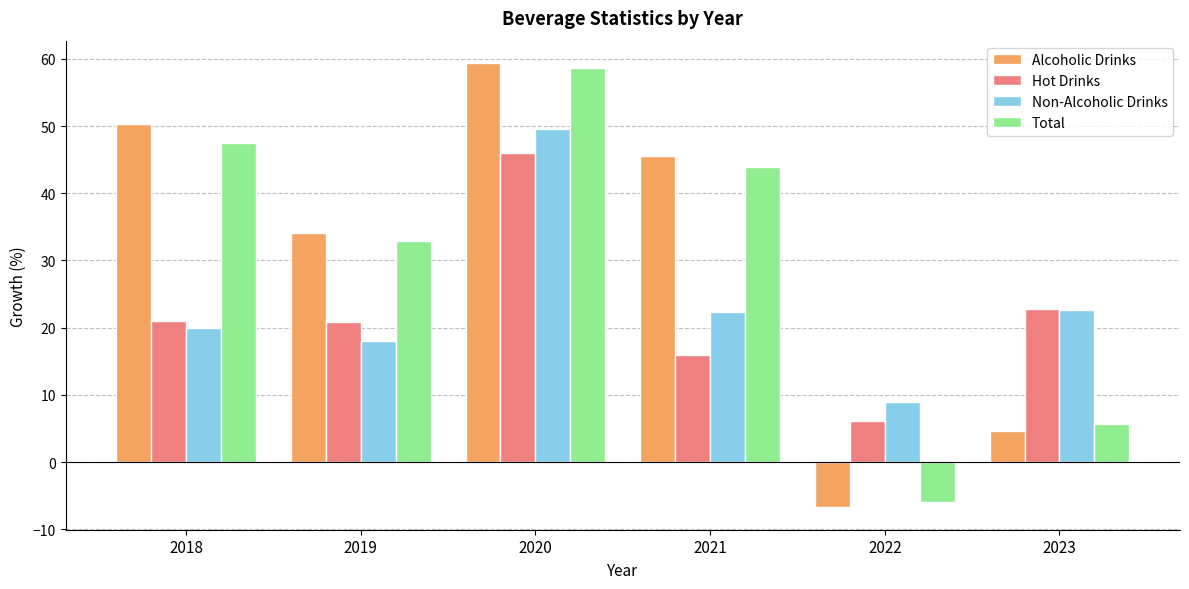

How many bars are there in total?

24